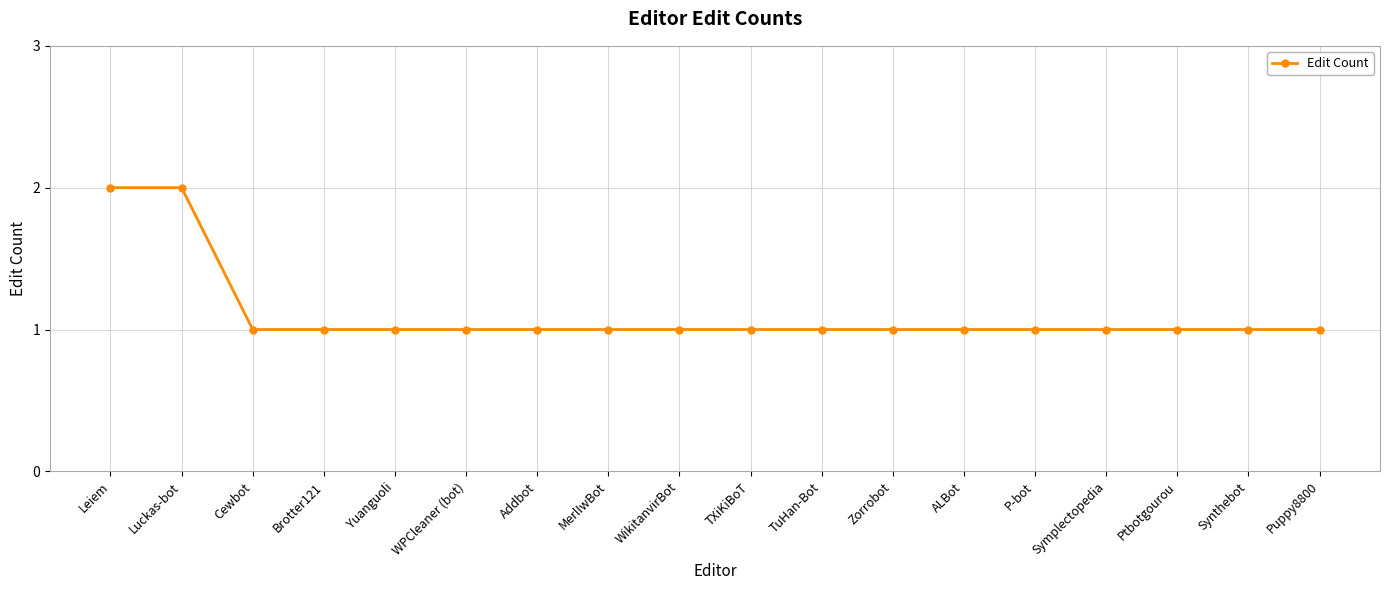

Reading left to right, transcribe all the data shown in this chart.

2	2	1	1	1	1	1	1	1	1	1	1	1	1	1	1	1	1